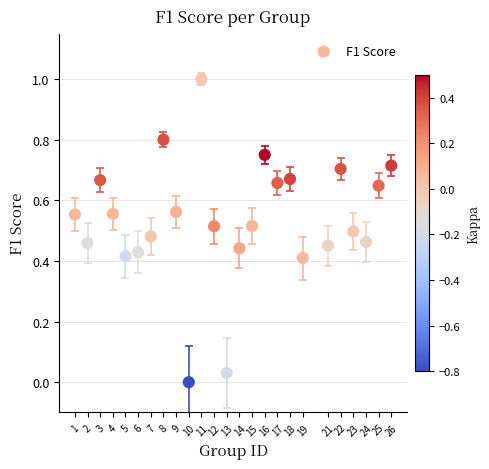

What is the range of Y values (max minus min)?

1.0